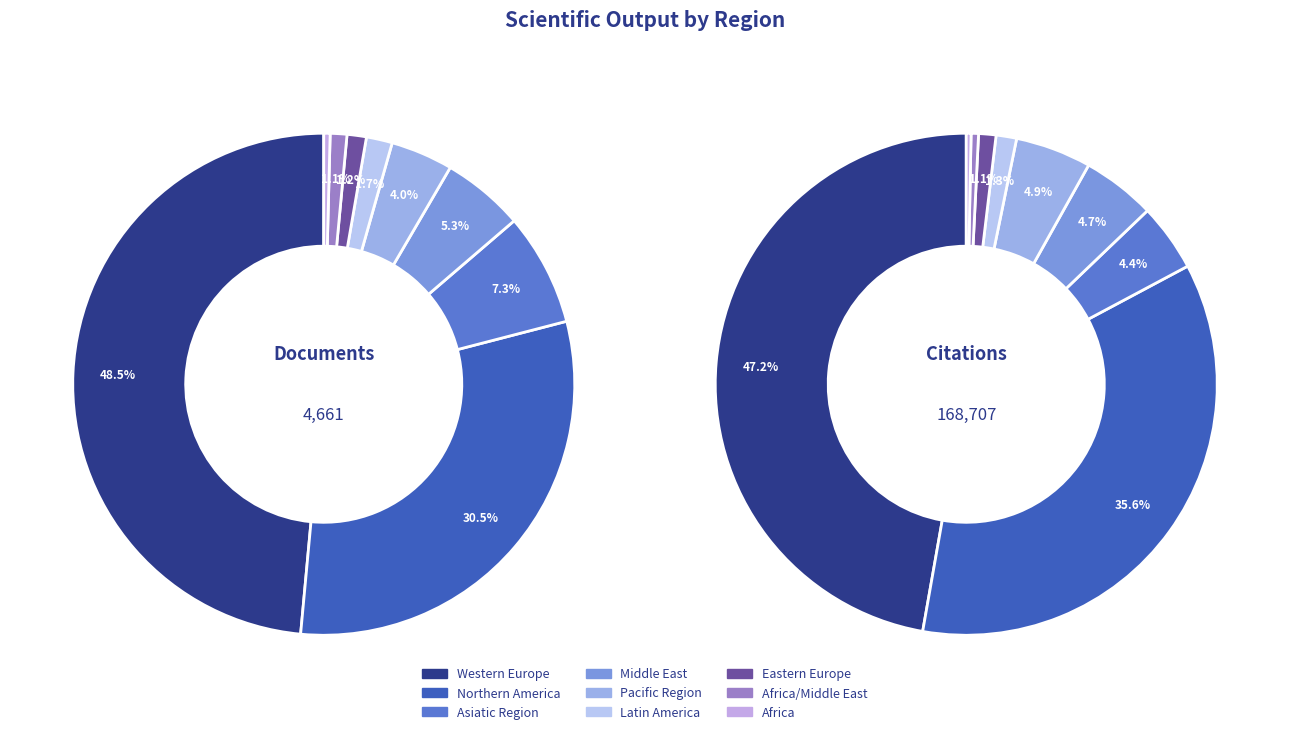

True or false: Eastern Europe accounts for 1% of the total.

True